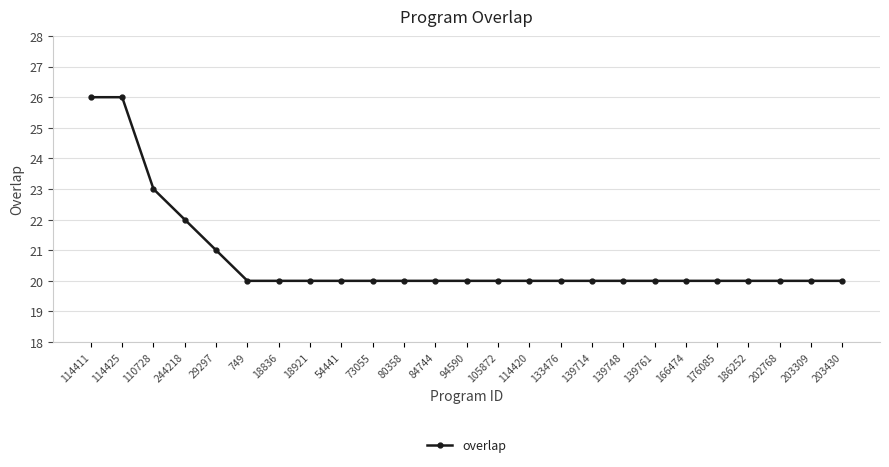

What is the label of the 17th point from the right?

54441